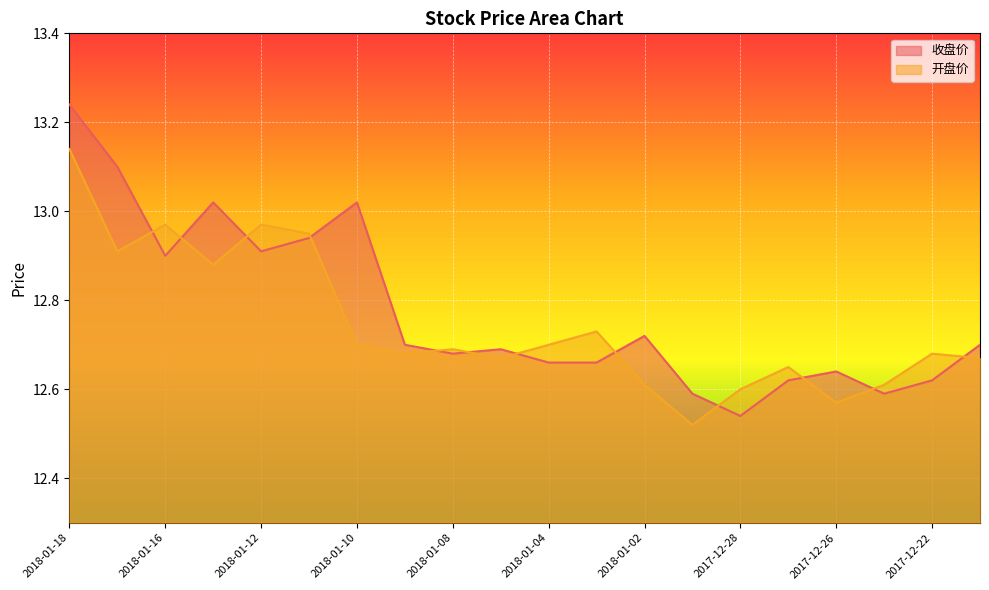

How many interior local peaks does the 收盘价 series have?

5